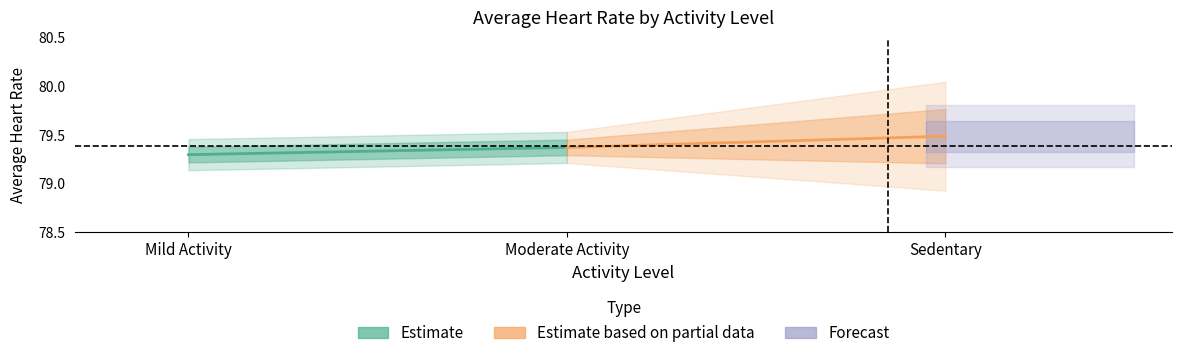

Which has a higher value, Moderate Activity or Mild Activity?

Moderate Activity